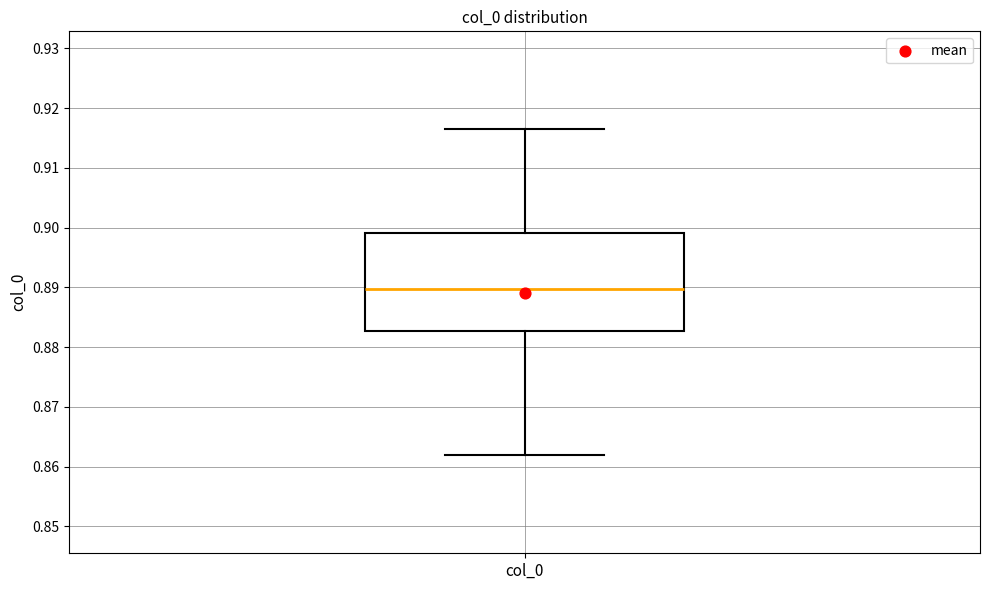

Transcribe this box plot: give where the median line is, the range the box spans, and where the two whiskers end, as read against the y-axis. The values are not printed on the chart, so give them approximately, as read against the axis.

median 0.890, box 0.883 to 0.899, whiskers 0.862 to 0.916